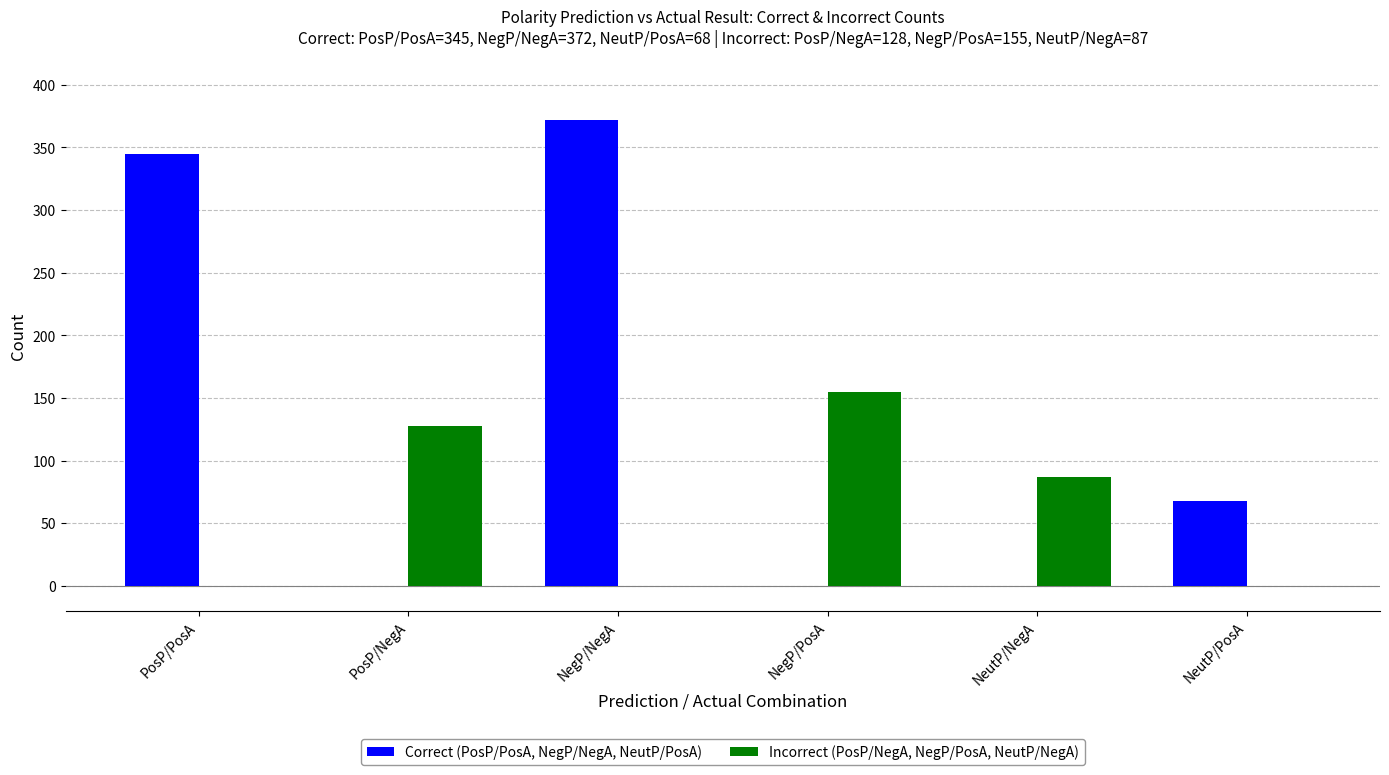

At which category is the sum across all series the highest?

NegP/NegA